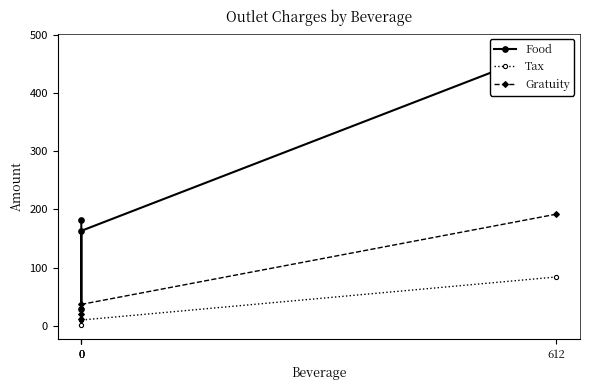

At which category does the chart reach its peak across all series?

612